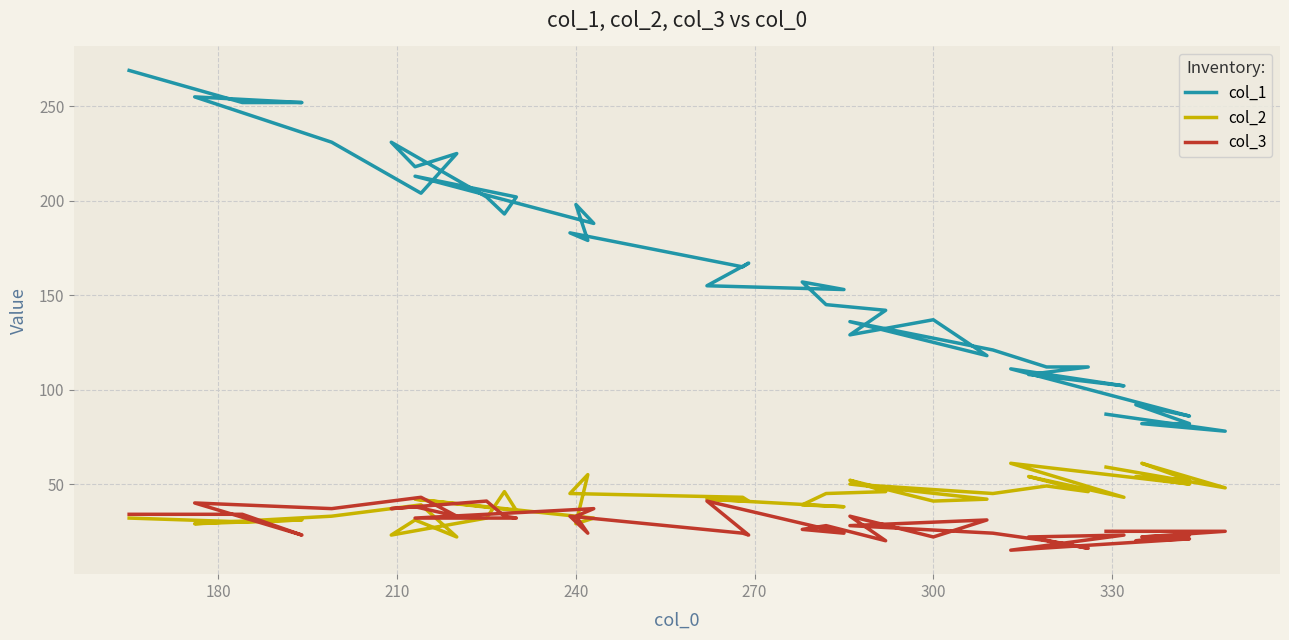

True or false: col_1 and col_2 intersect in this chart.

False